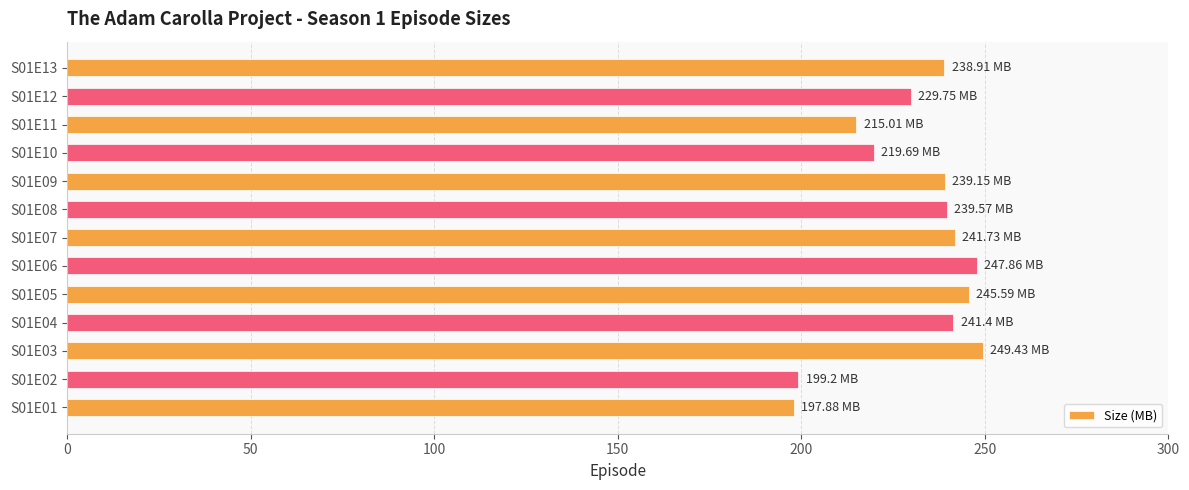

What is the change in value from S01E10 to S01E13?

+19.2